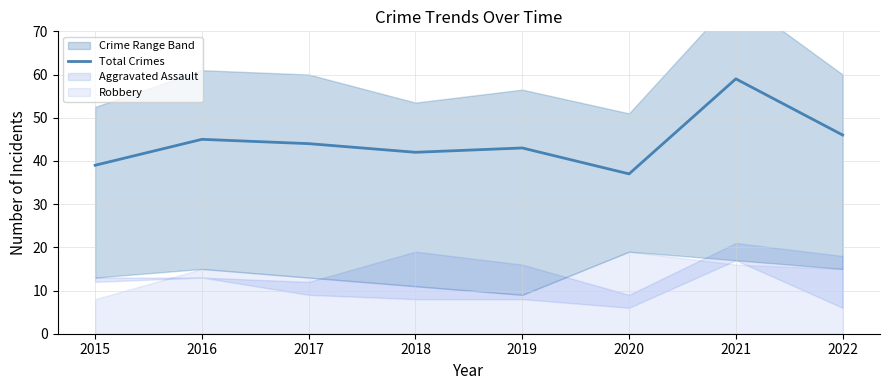

True or false: the data has more than 0 interior local peaks.

True